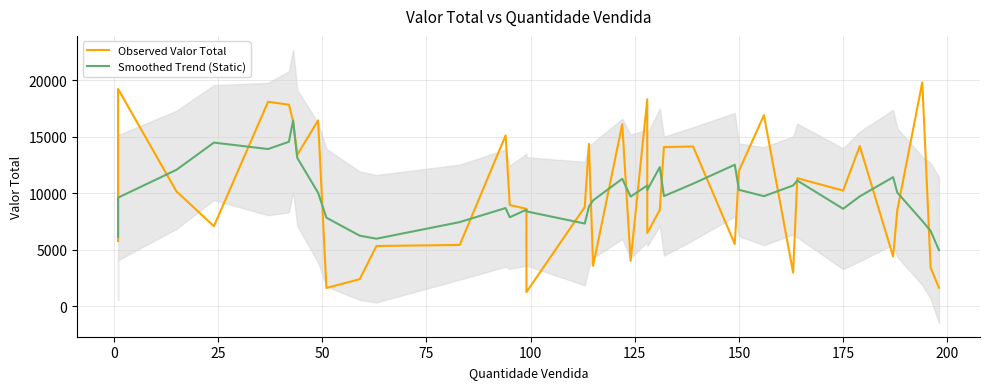

What is the average value of the Smoothed Trend (Static) series?

9842.7